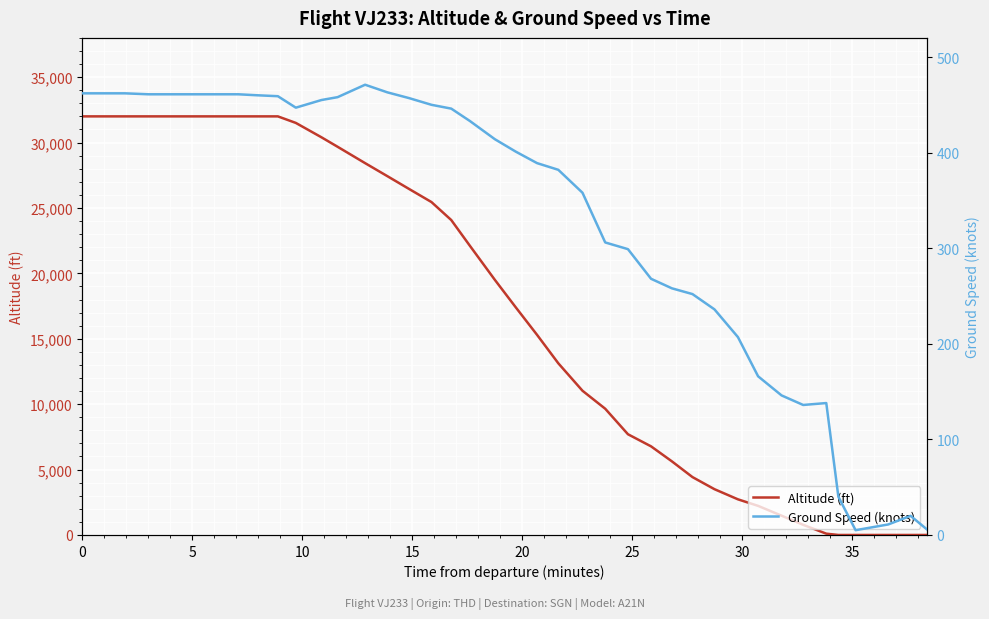

Reading left to right, extract all data points from this chart.

Altitude (ft): 32000	32000	32000	32000	32000	32000	32000	32000	32000	32000	31500	30400	29675	28425	27425	26450	25450	24075	22100	19500	17400	15300	13125	11025	9650	7700	6775	5625	4425	3500	2725	2225	1475	775	100	0	0	0	0	0
Ground Speed (knots): 462	462	462	461	461	461	461	461	460	459	447	455	458	471	463	457	450	446	433	414	401	389	382	358	306	299	268	258	252	236	207	166	146	136	138	40	5	11	20	6